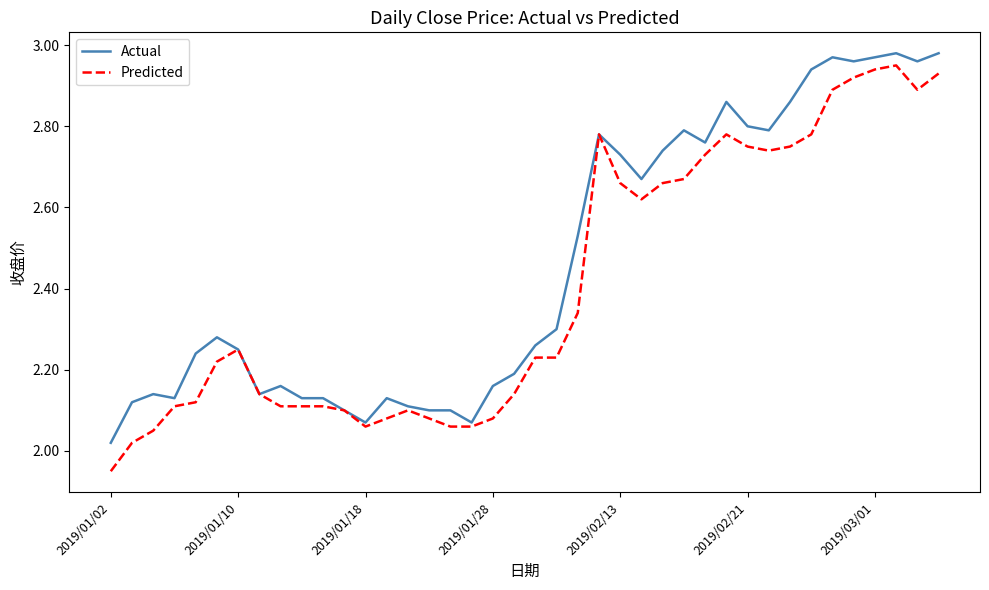

Which series has the largest range (max minus min)?

Predicted